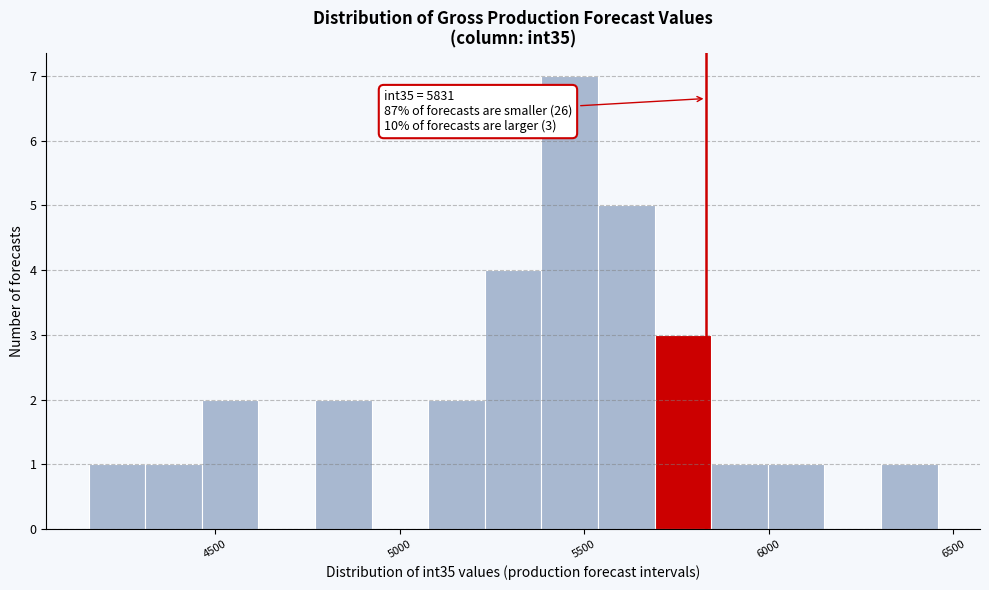

Read against the x-axis, roughly where is the centre of the tallest bar?

5450